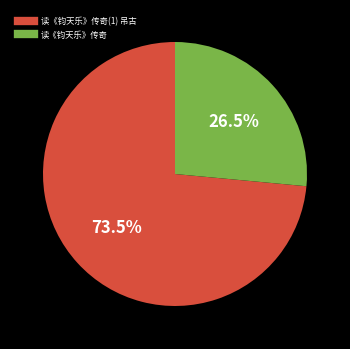

Is there any slice that represents more than half of the pie?

Yes